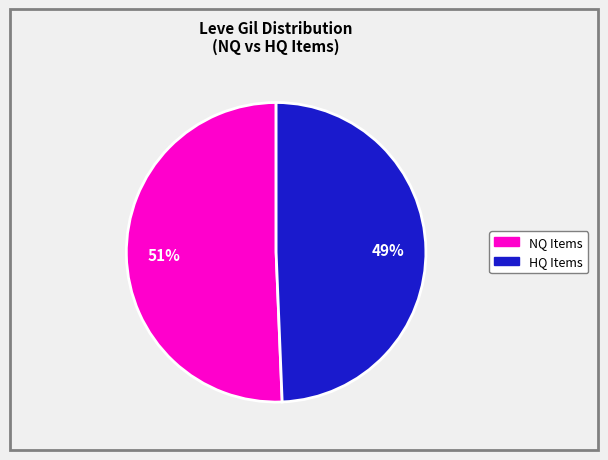

To the nearest percent, what is the average slice percentage?

50%